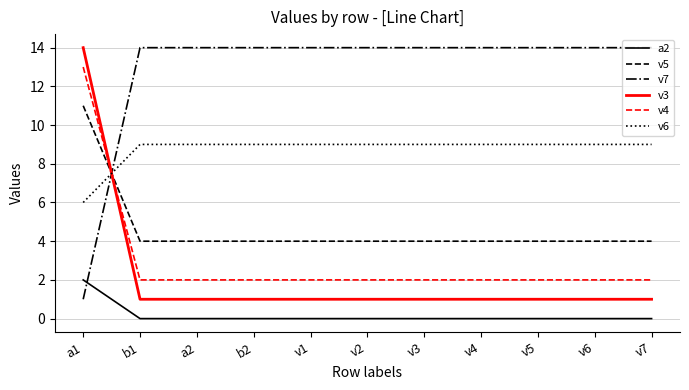

What is the maximum value for v3?

14